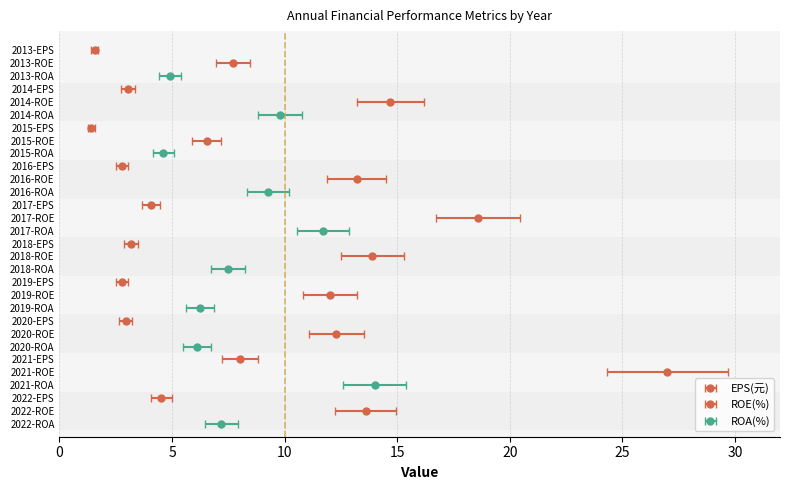

What are all the series names shown in the legend?

EPS(元), ROE(%), ROA(%)